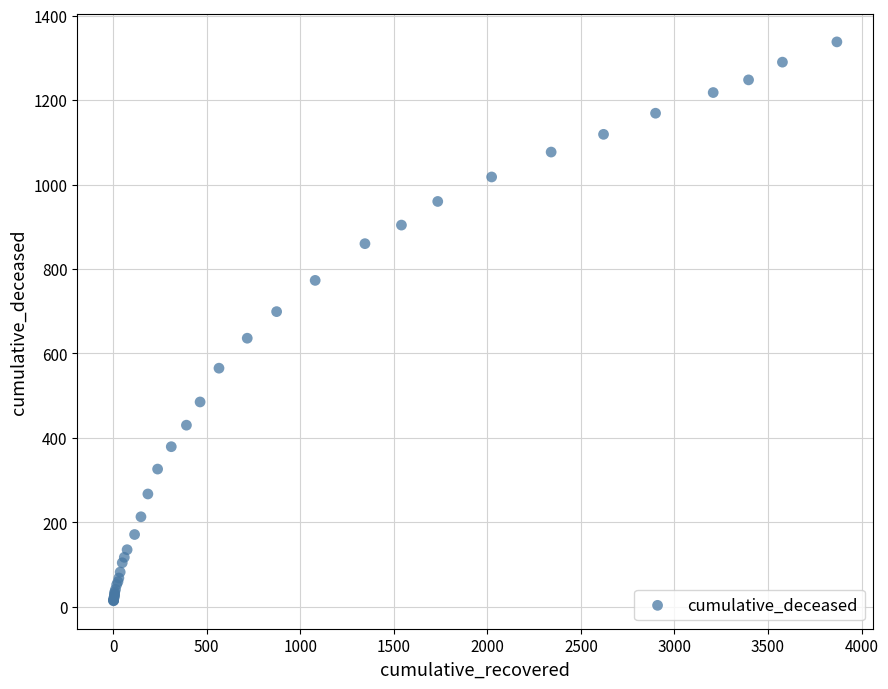

What Y value in the scatter plot is closest to 676?

699